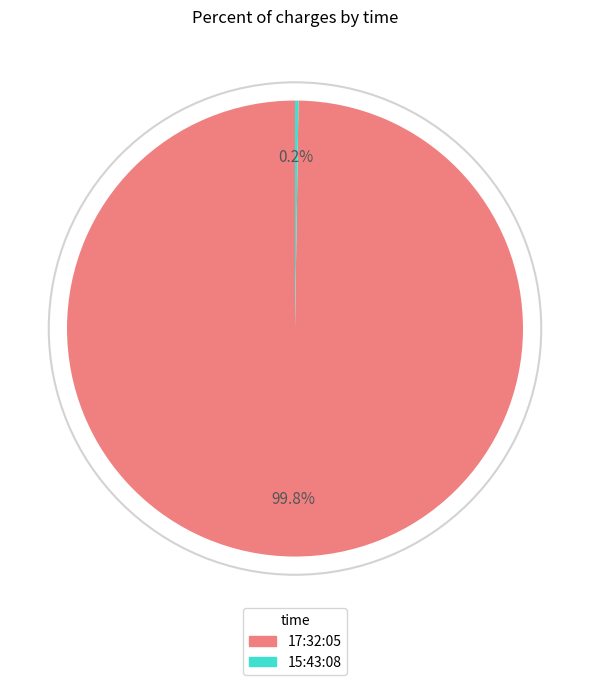

Is there any slice that represents more than half of the pie?

Yes